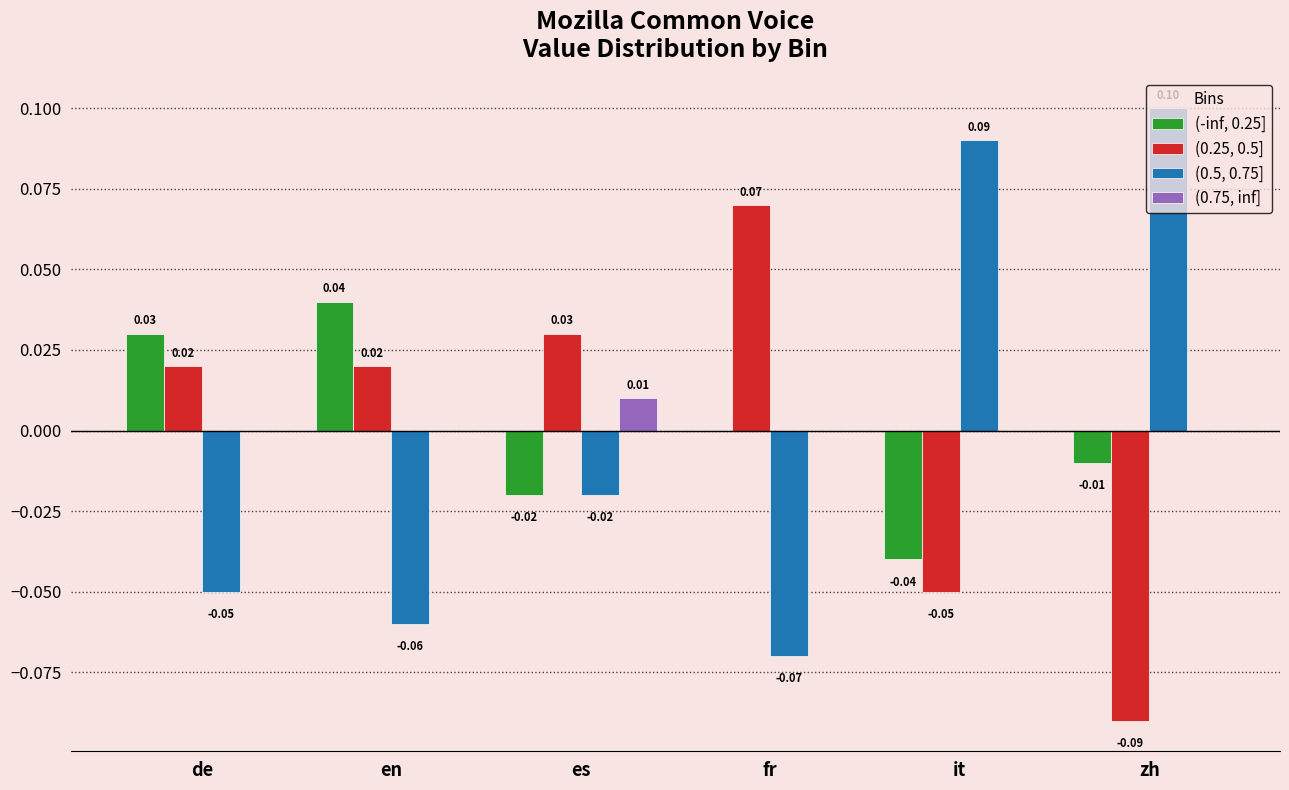

The (0.5, 0.75] series shows 0.1 at zh. True or false?

True